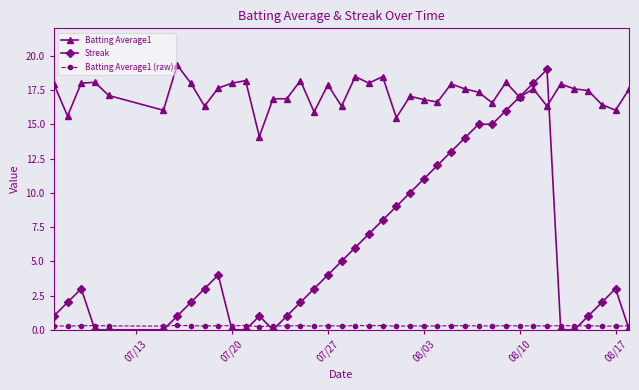

Which series has the largest range (max minus min)?

Streak